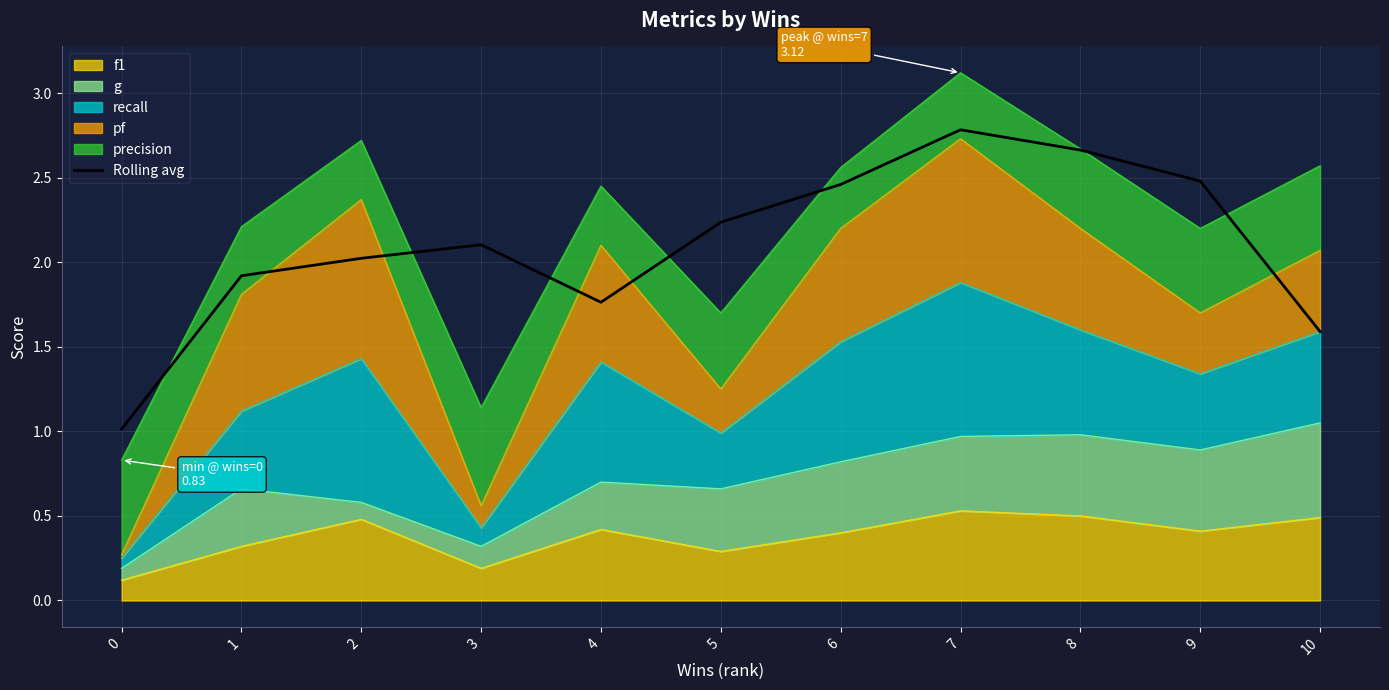

Rank the categories by value from highest to lowest.

7, 8, 9, 6, 5, 3, 2, 1, 4, 10, 0